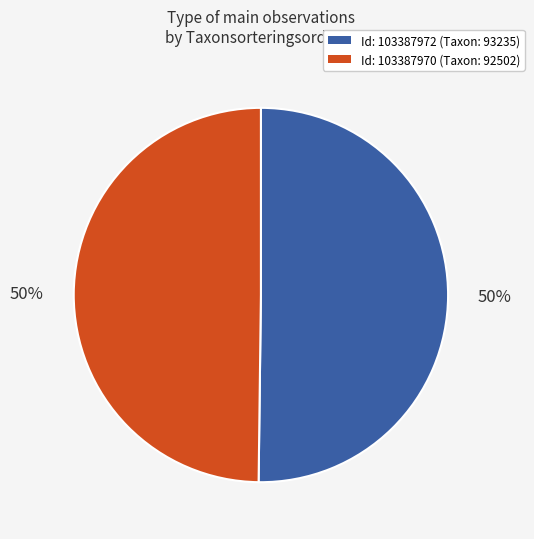

To the nearest percent, what is the average slice percentage?

50%